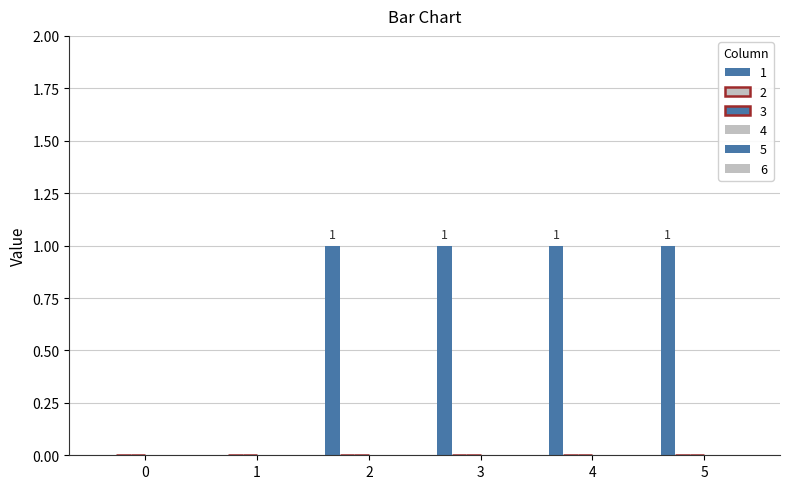

At which category does the chart reach its peak across all series?

2